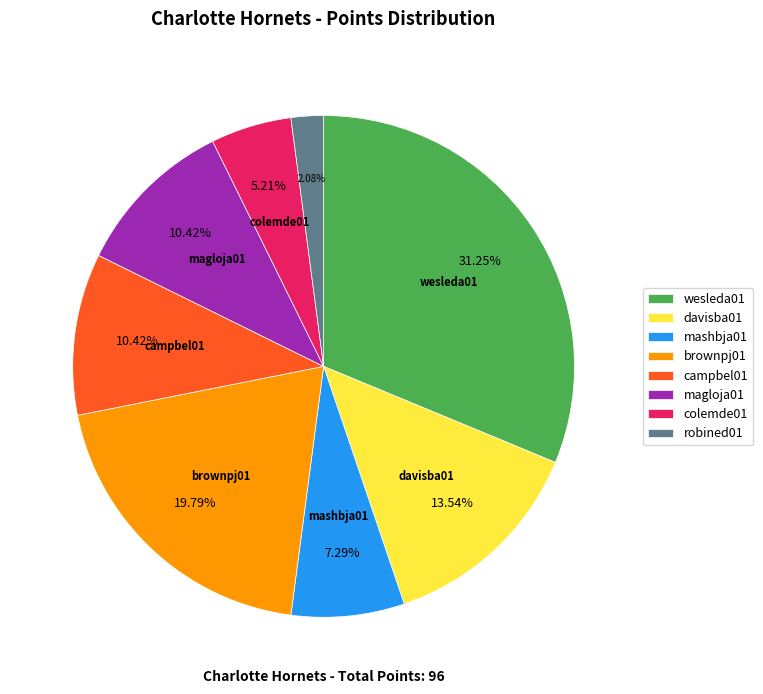

Combined, do davisba01 and mashbja01 account for over 50%?

No